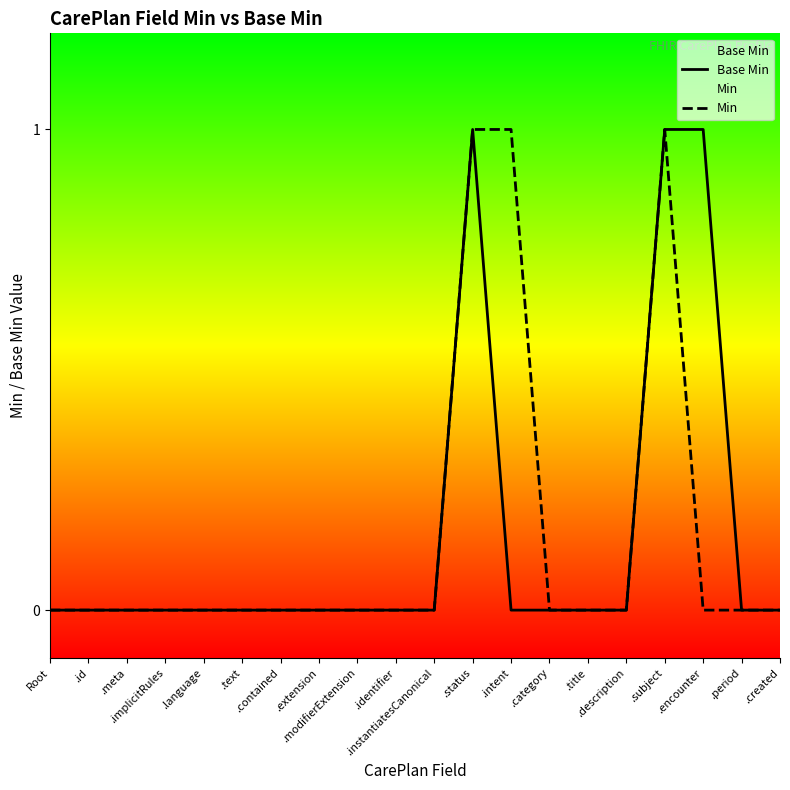

True or false: Min and Base Min cross at least once.

False